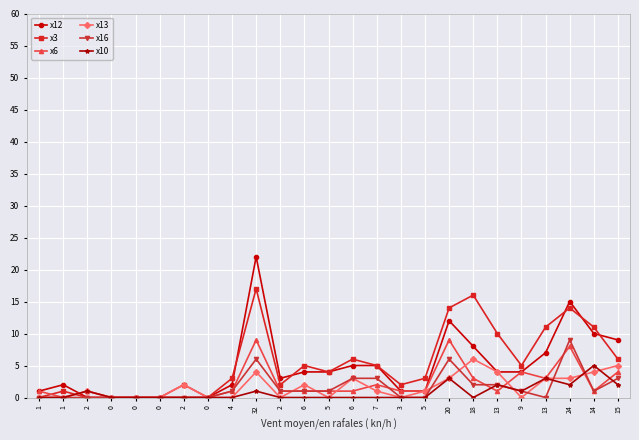

True or false: x10 has more than 0 interior local peaks.

True